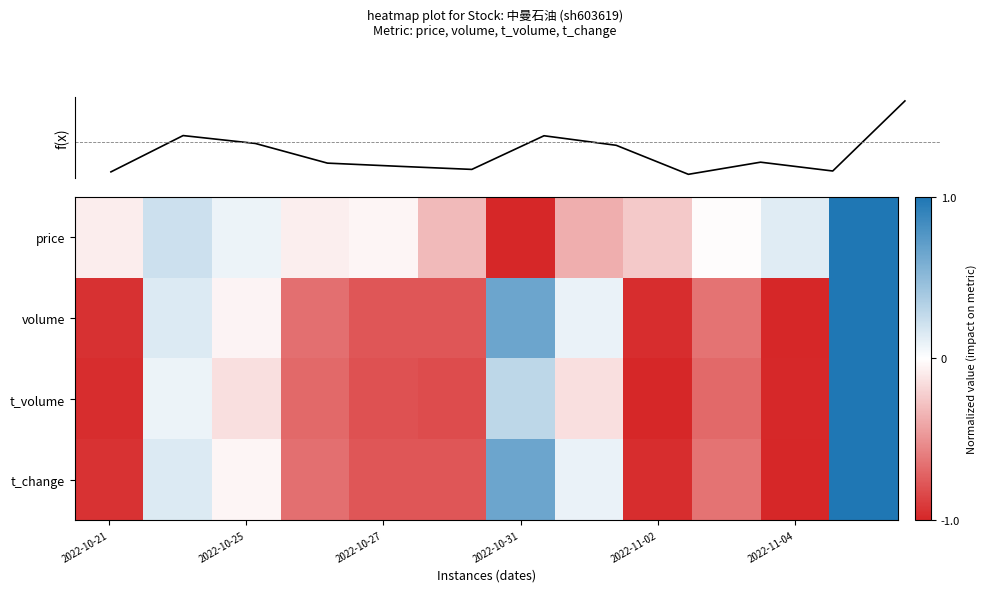

Which series has the largest range (max minus min)?

price